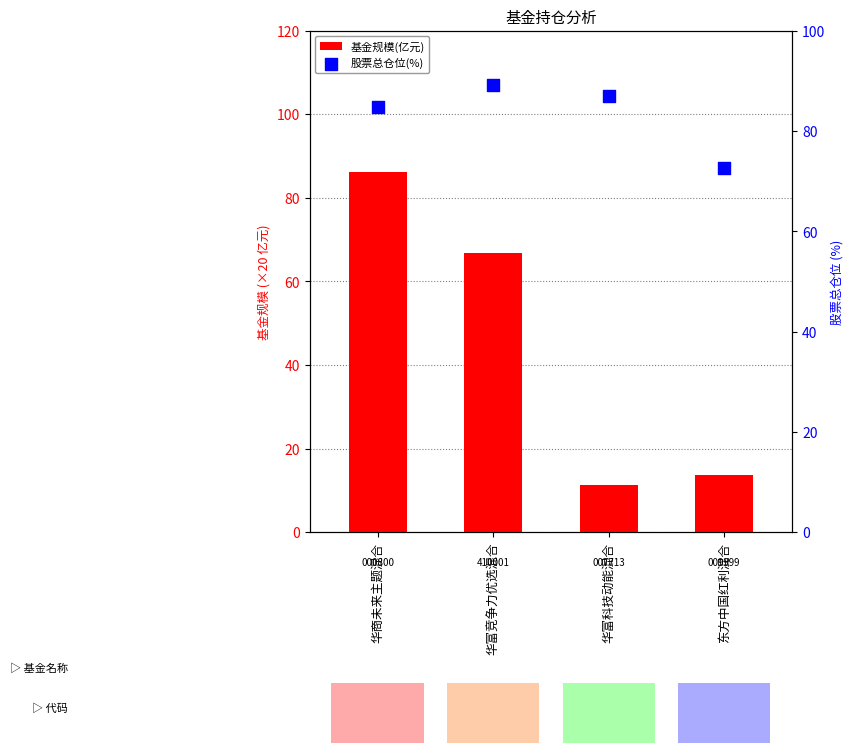

Which series has the widest spread of Y values?

基金规模(亿元)